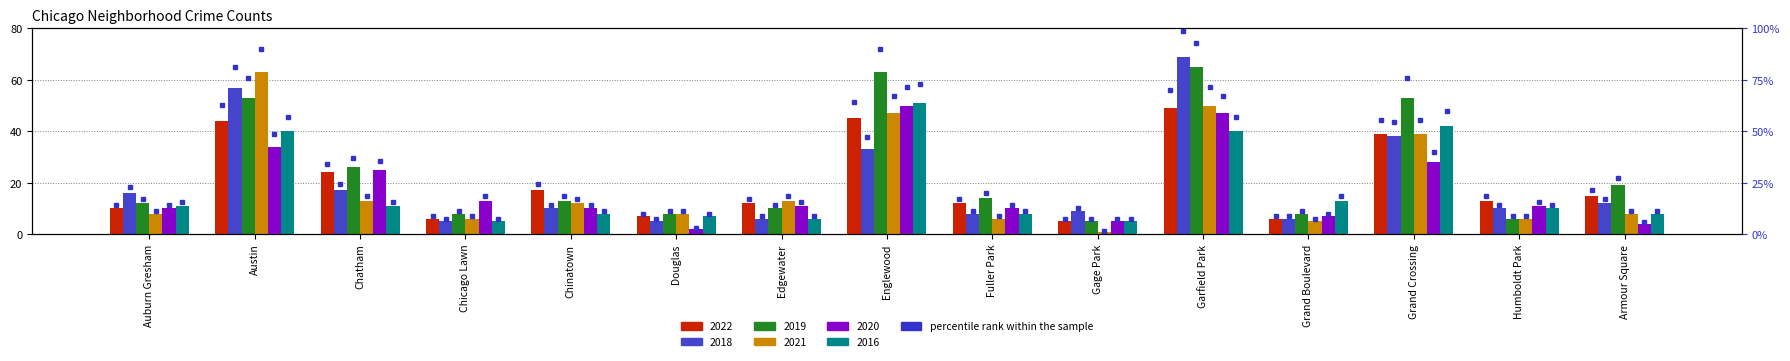

What is the maximum value for 2019?

65